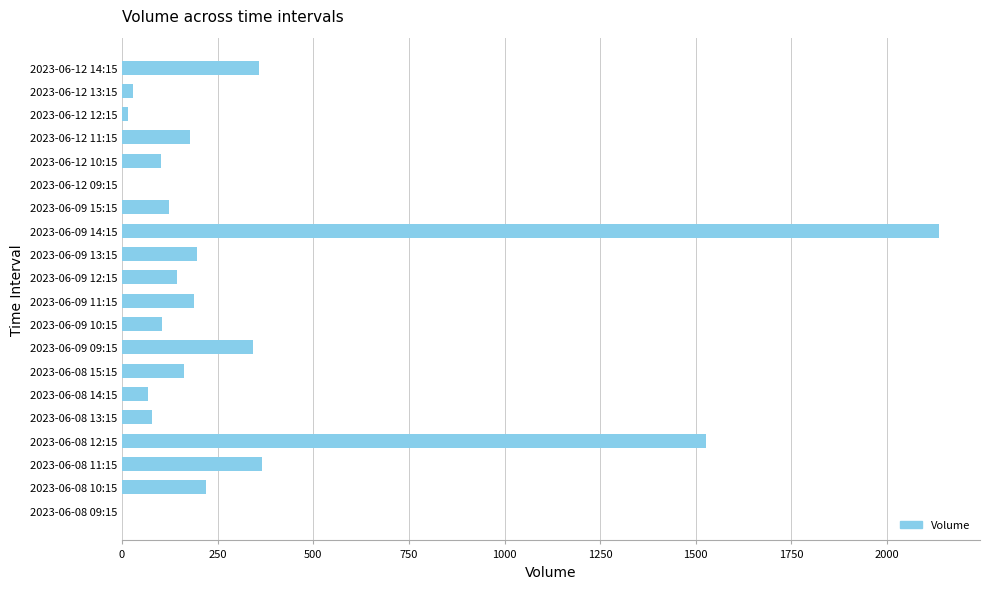

What is the sum of all values?

6336